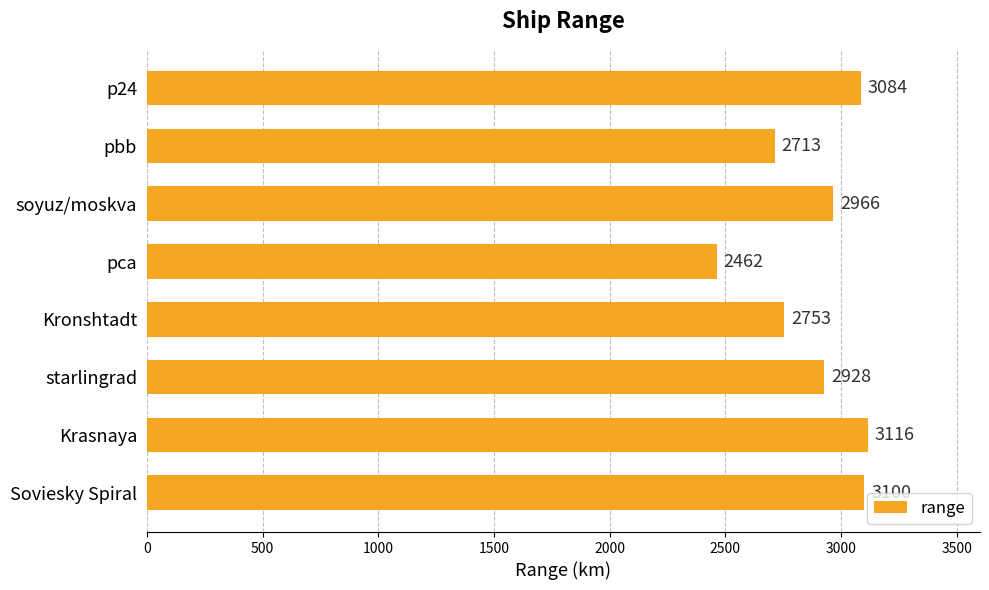

Which has a higher value, Krasnaya or Kronshtadt?

Krasnaya